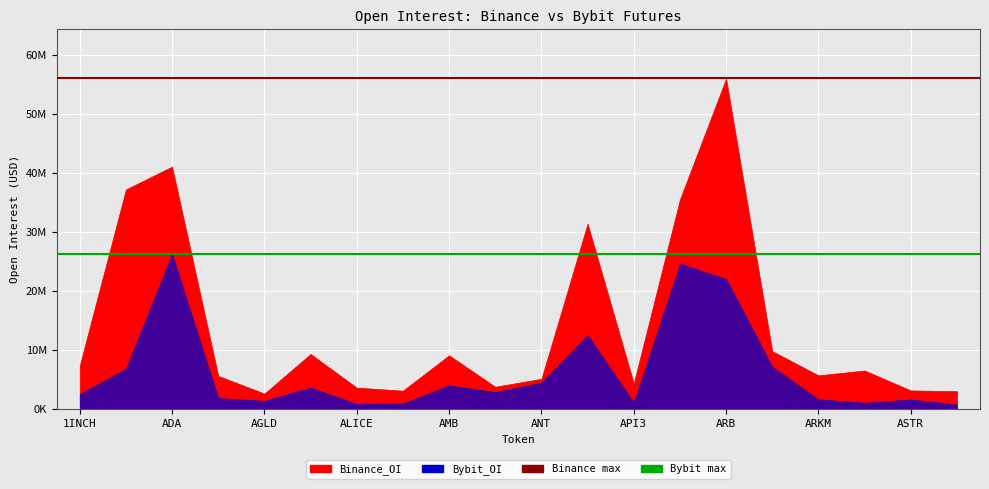

True or false: Binance_OI and Bybit_OI intersect in this chart.

False